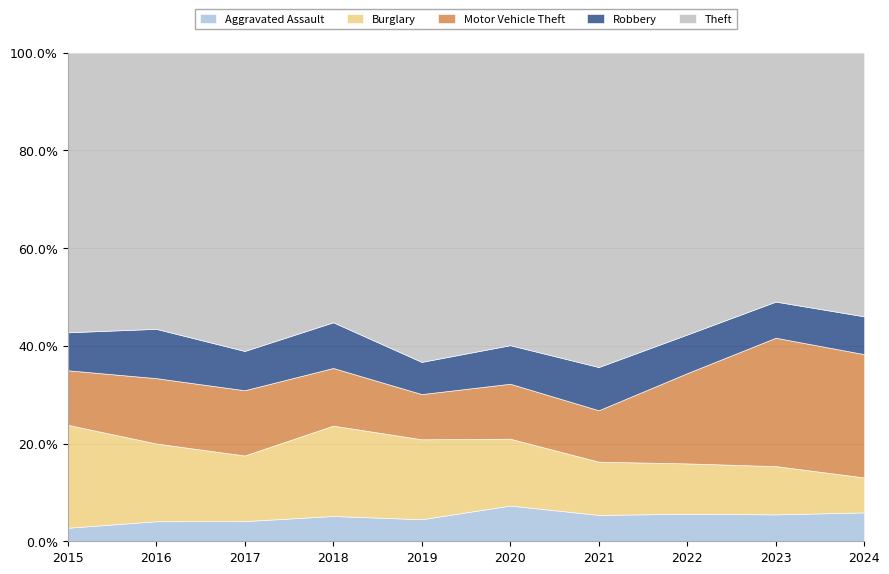

What is the lowest value of the Aggravated Assault series?

2.8